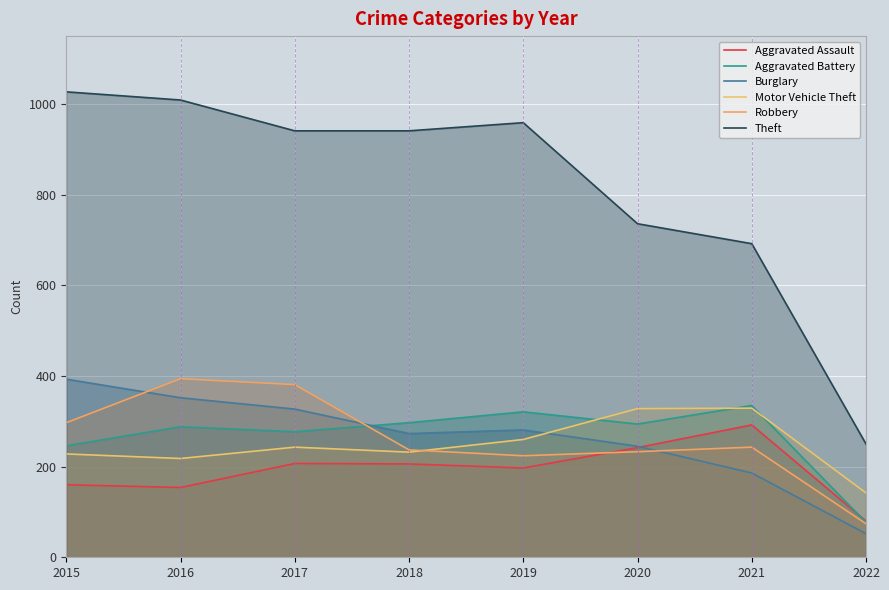

What is the total value across all series at 2015?

2351